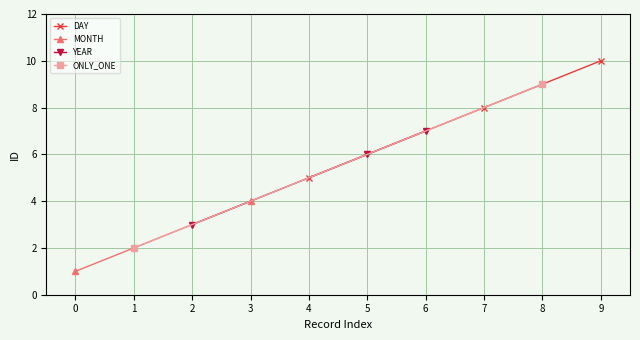

The value of DAY at 9 is 10. True or false?

True